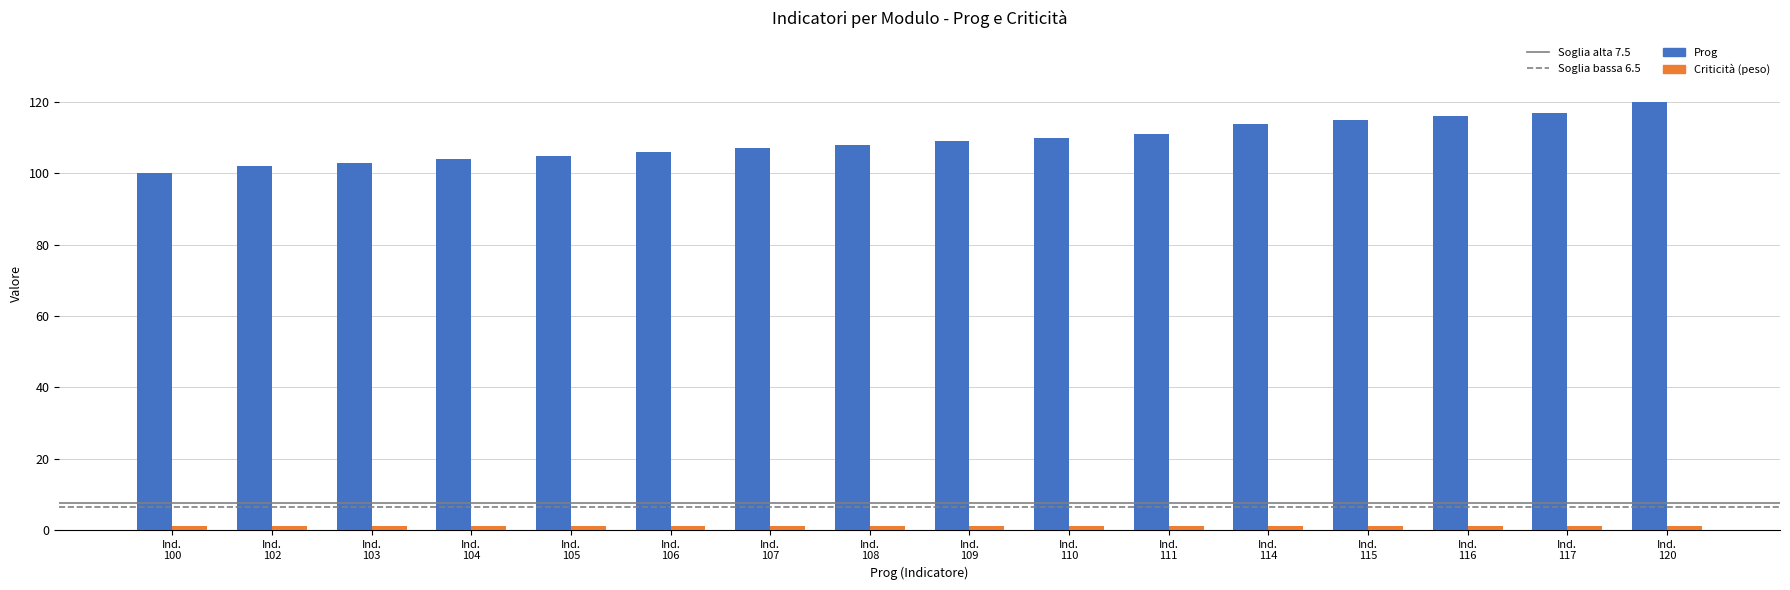

Which series has the largest range (max minus min)?

Prog